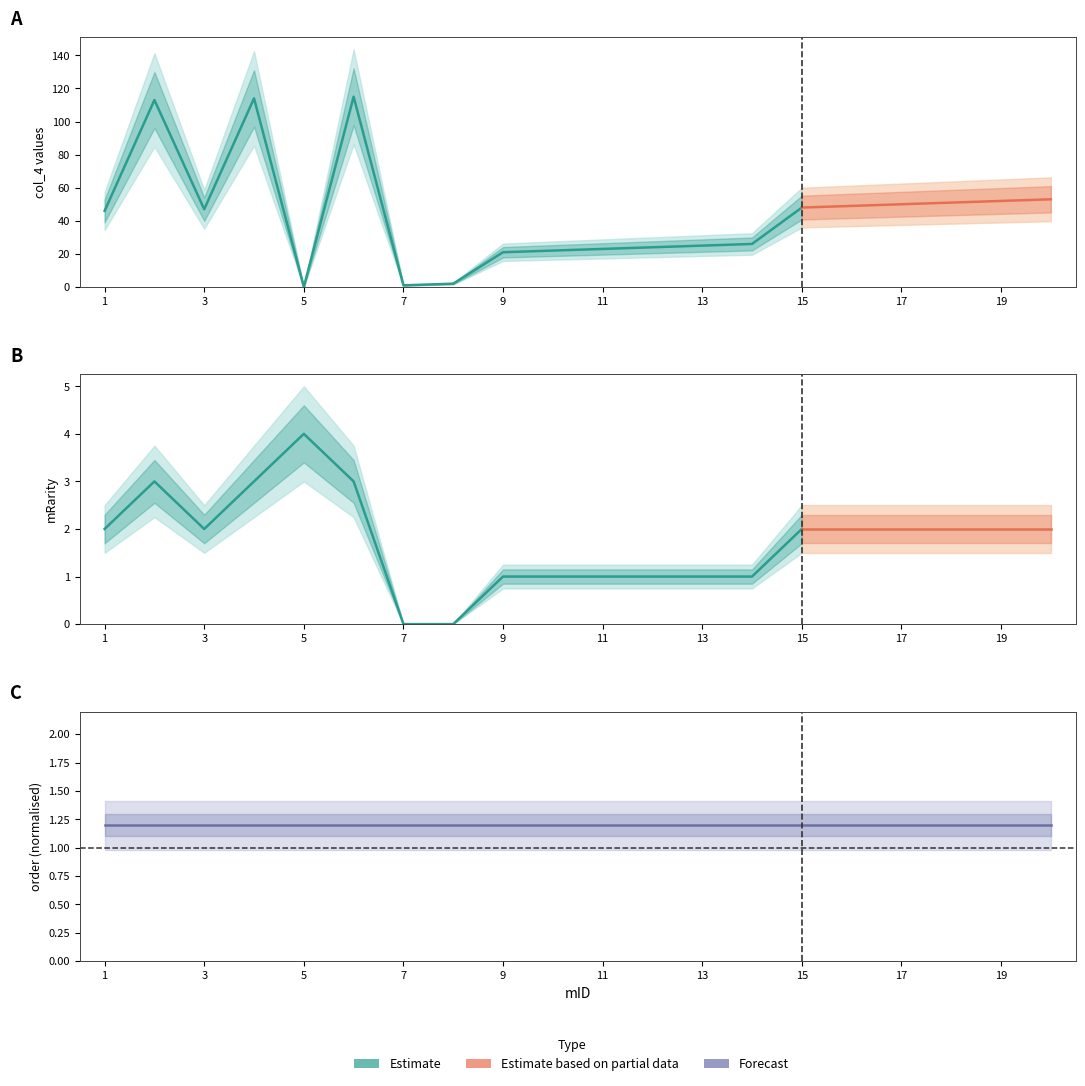

What is the value of the col_4 point at the 19th from the left?

52